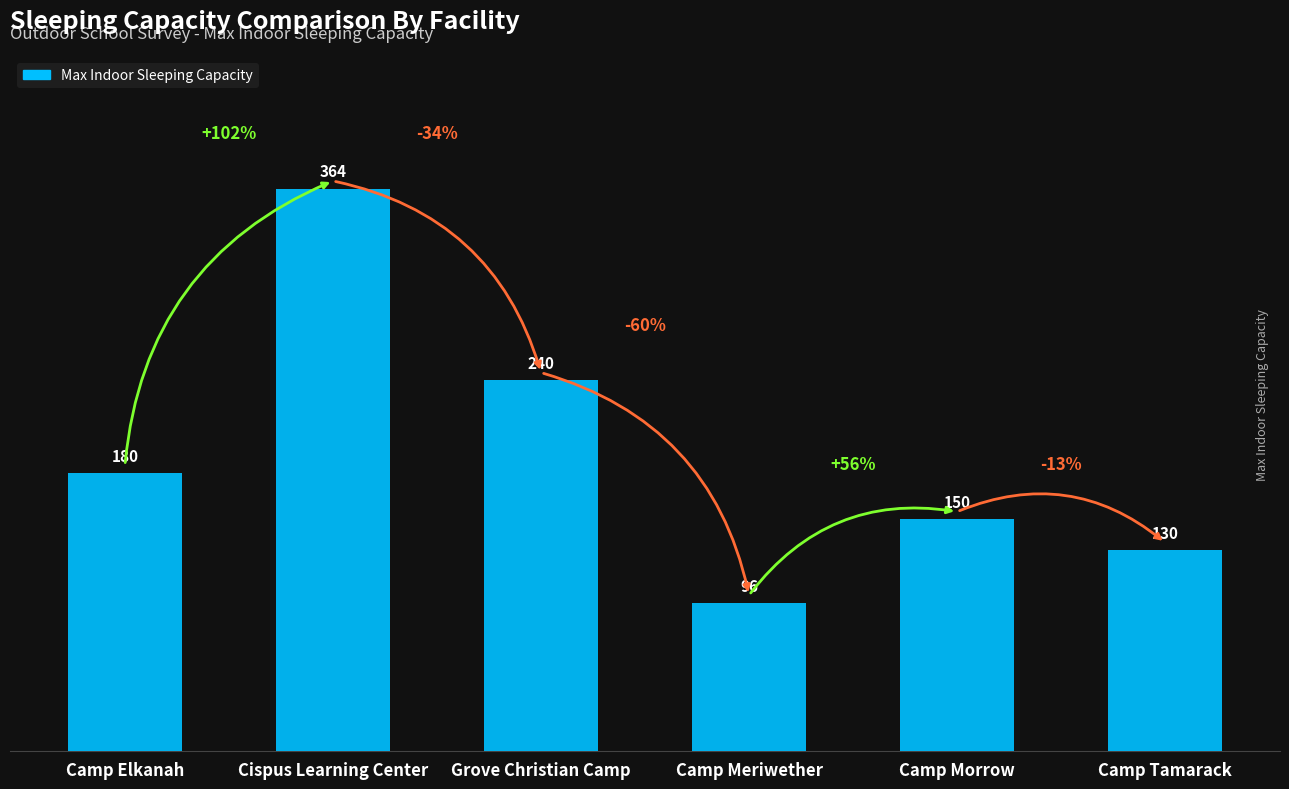

At which category does the chart reach its minimum across all series?

Camp Meriwether